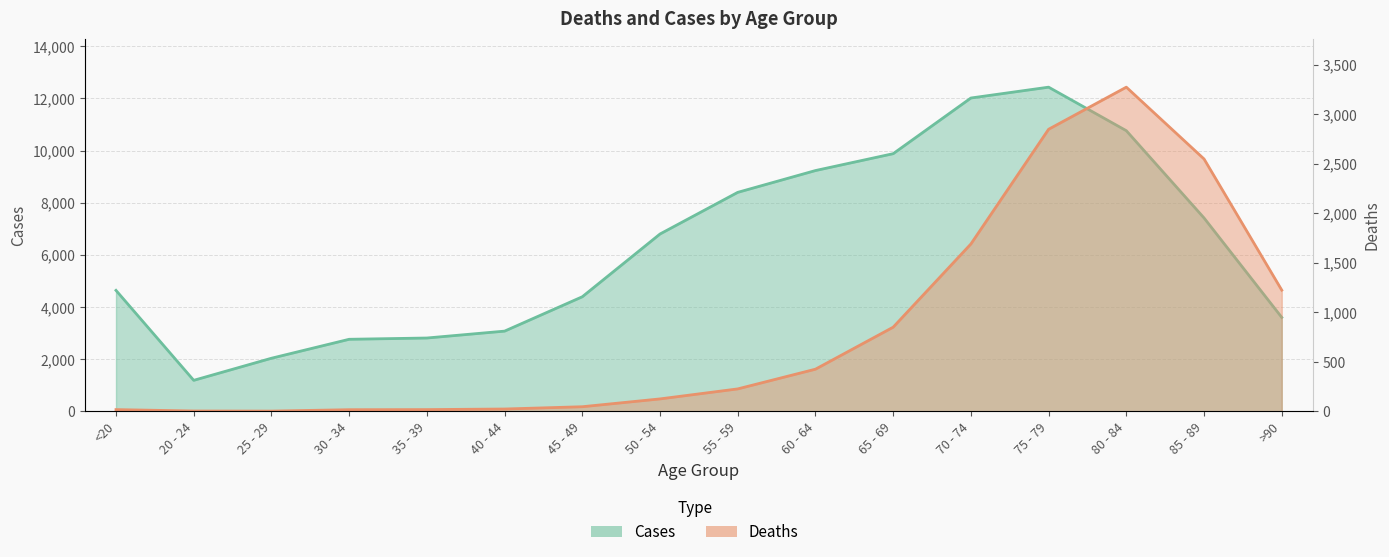

What is the label of the 4th point from the left?

30 - 34